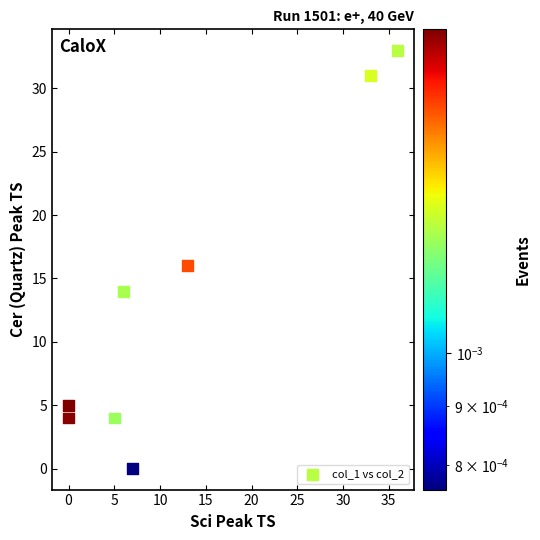

What is the average X value?

12